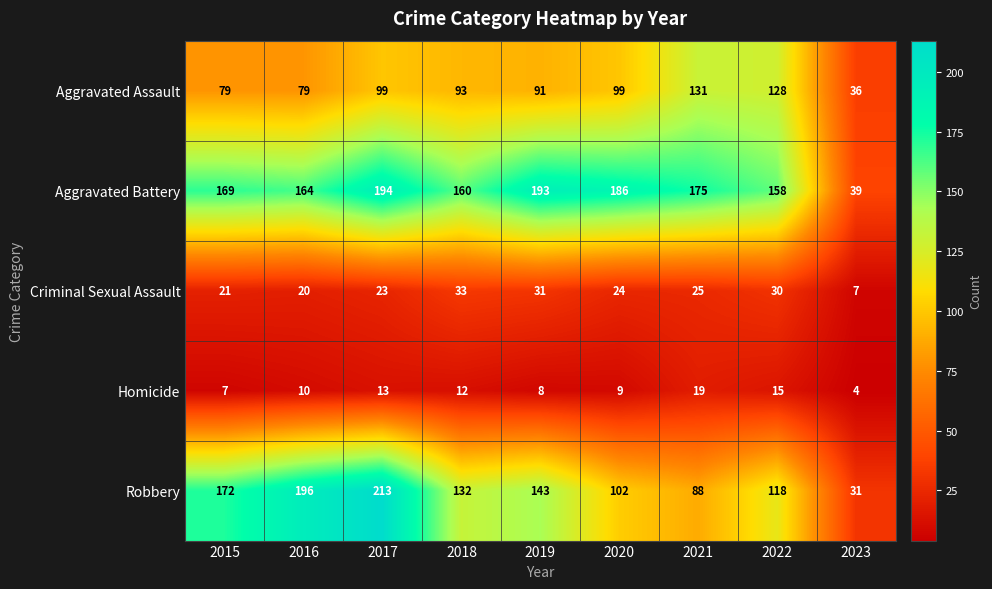

At which category does the chart reach its peak across all series?

2017